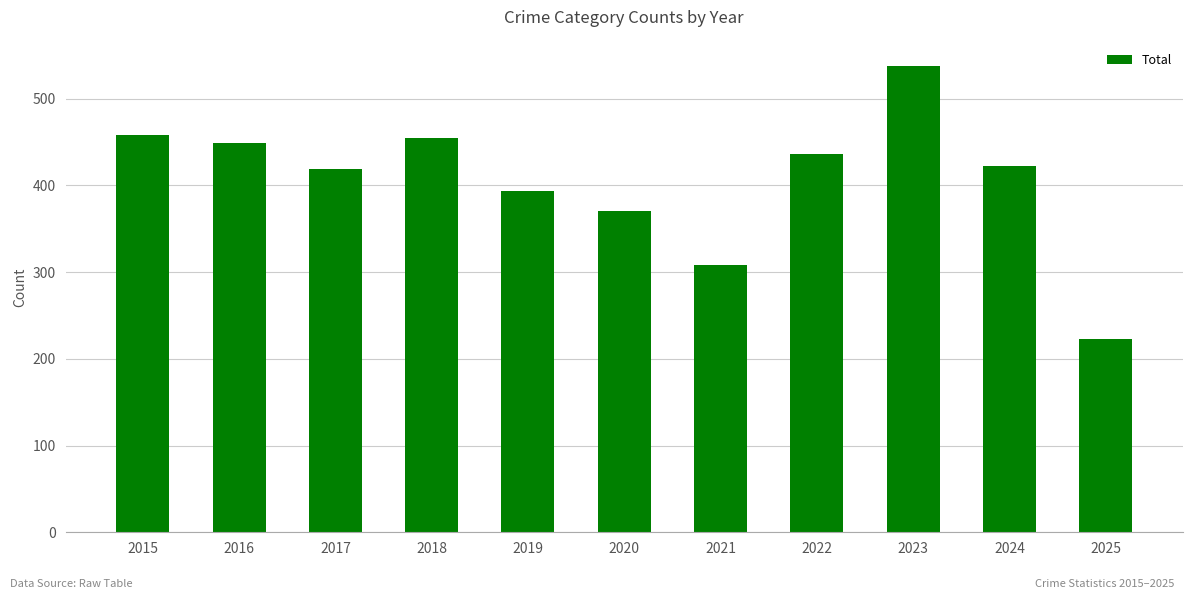

The value at 2021 is 76. True or false?

False